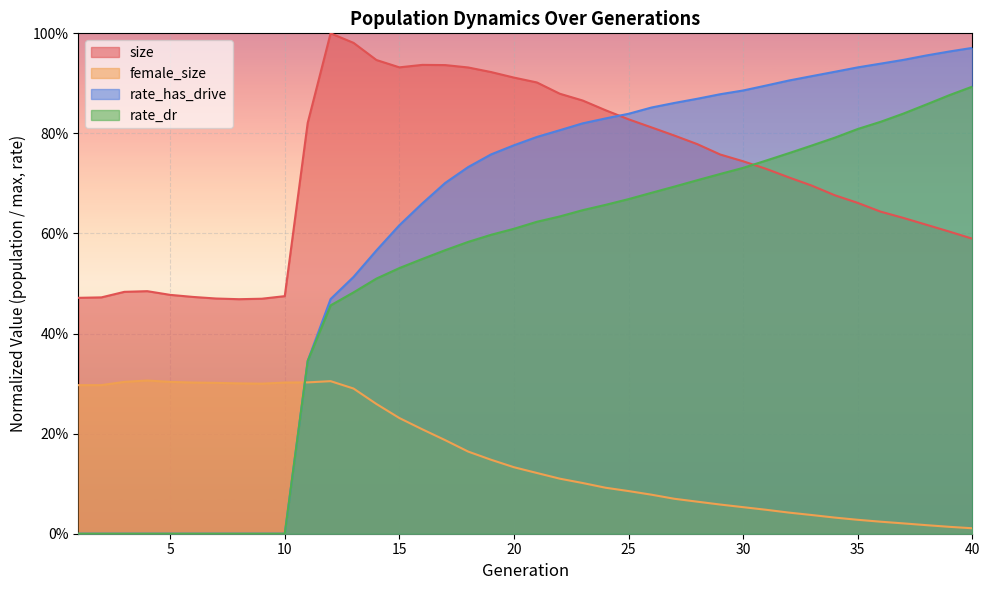

At which category does size reach its first local valley?

8